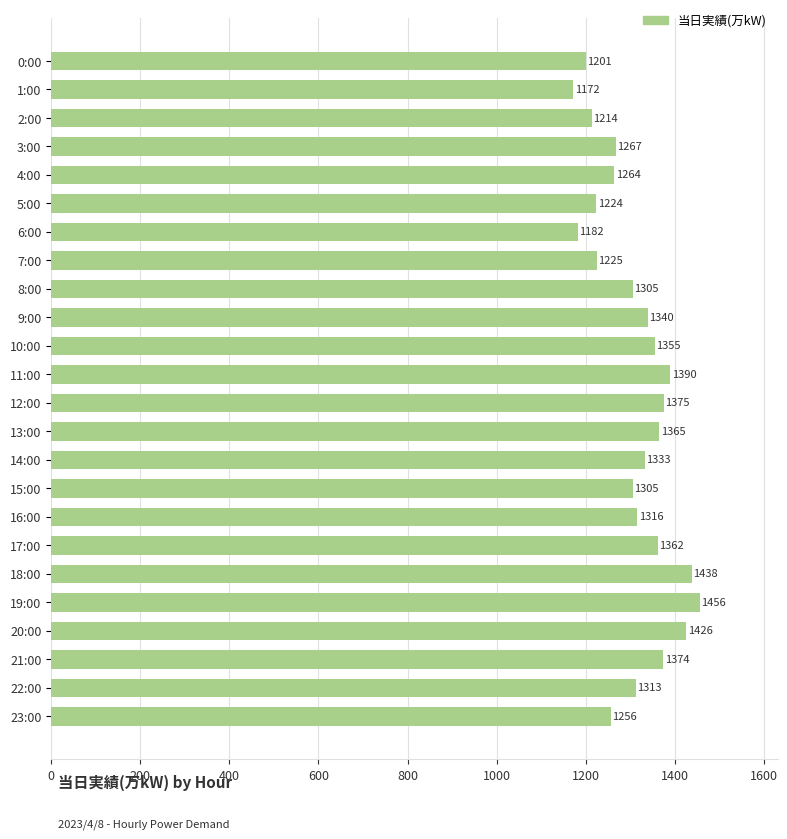

What is the difference between the maximum and minimum values?

284